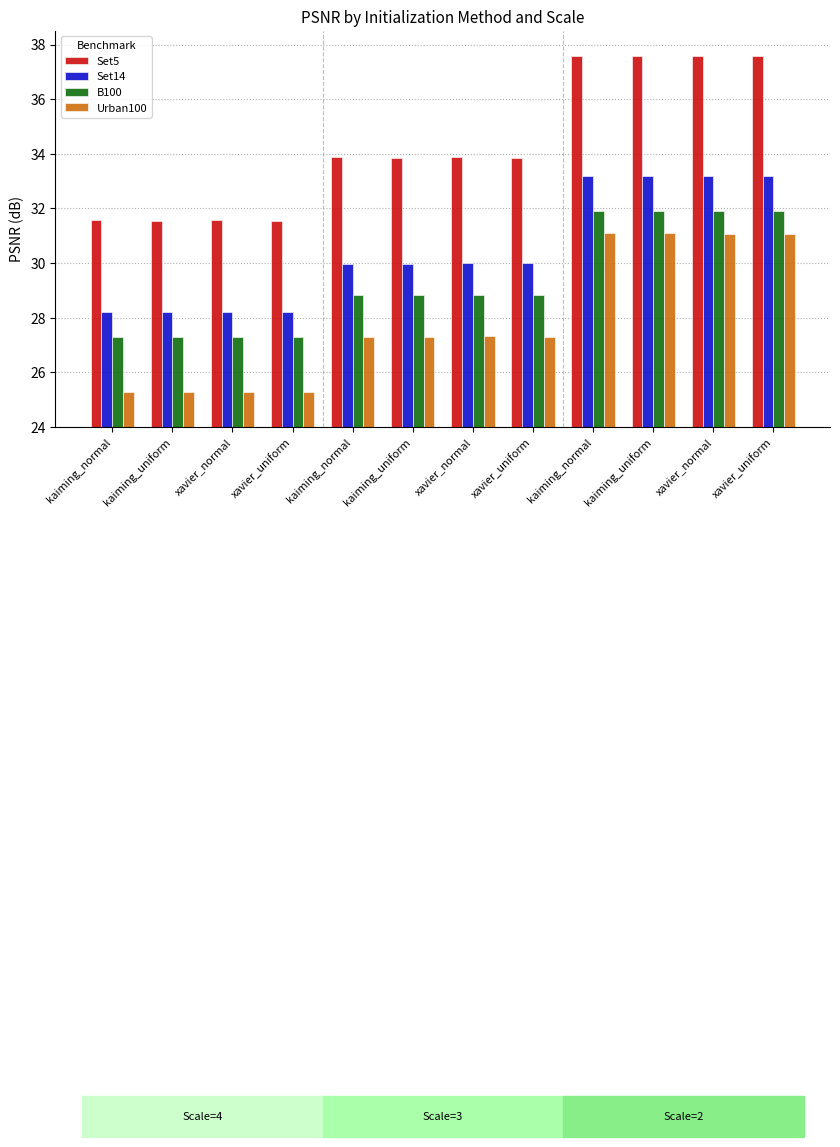

The value of Set14 at kaiming_normal is 33.2. True or false?

True